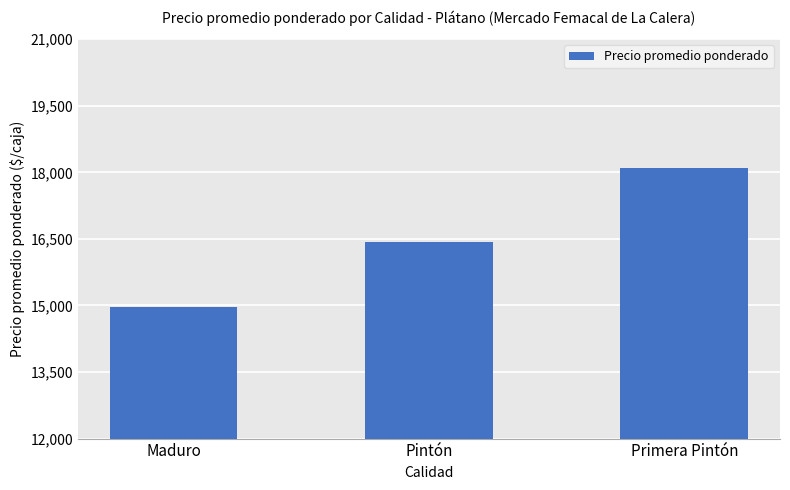

What is the change in value from Pintón to Primera Pintón?

+1680